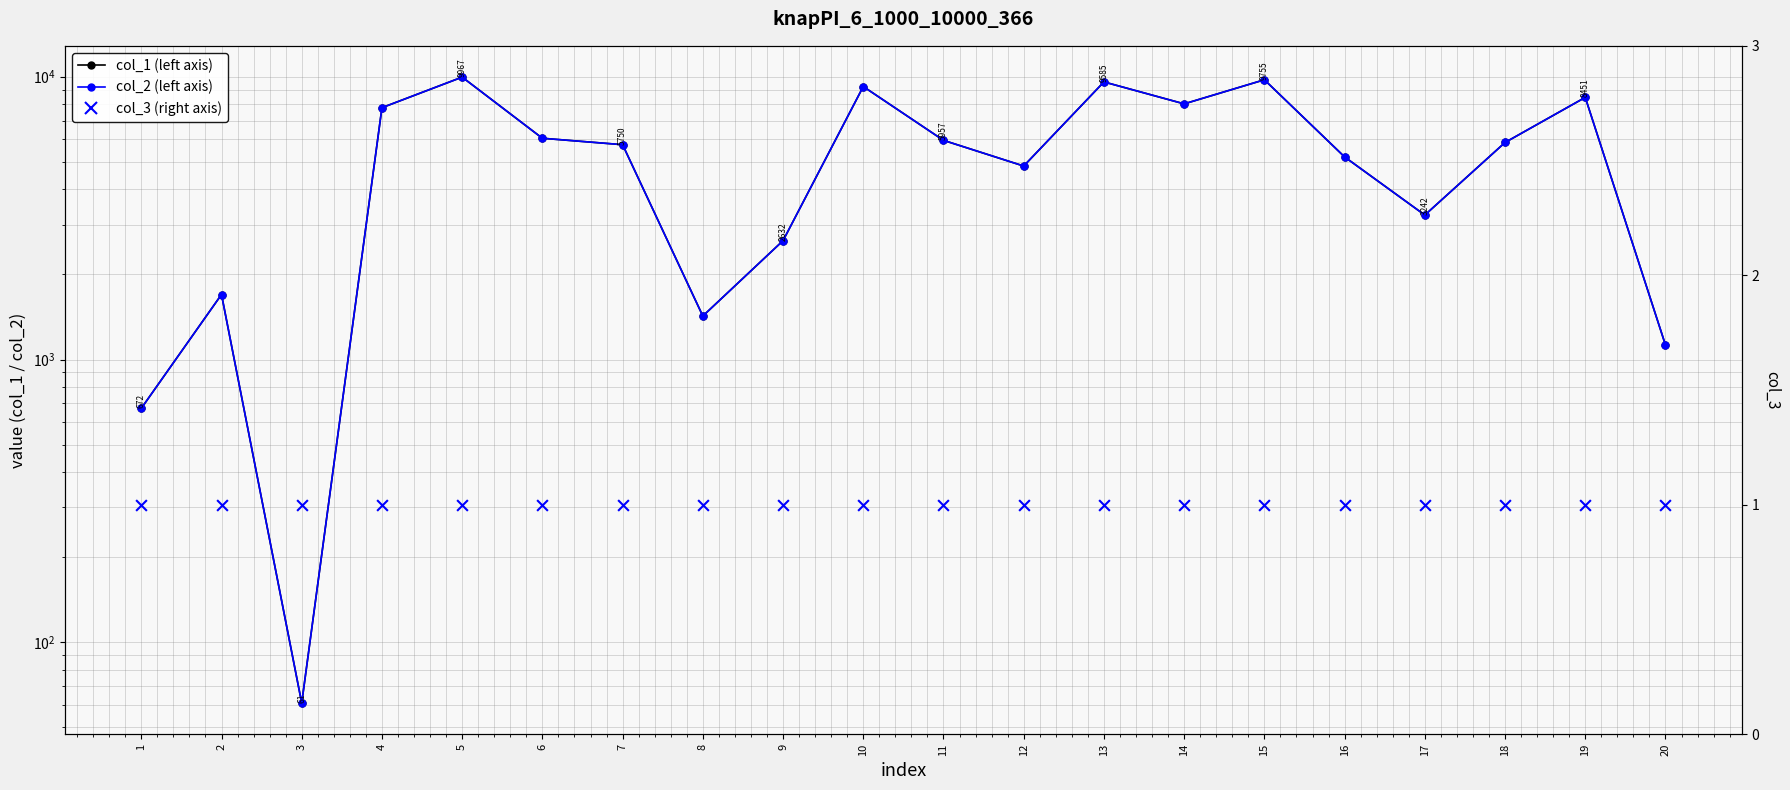

What are all the series names shown in the legend?

col_1 (left axis), col_2 (left axis), col_3 (right axis)